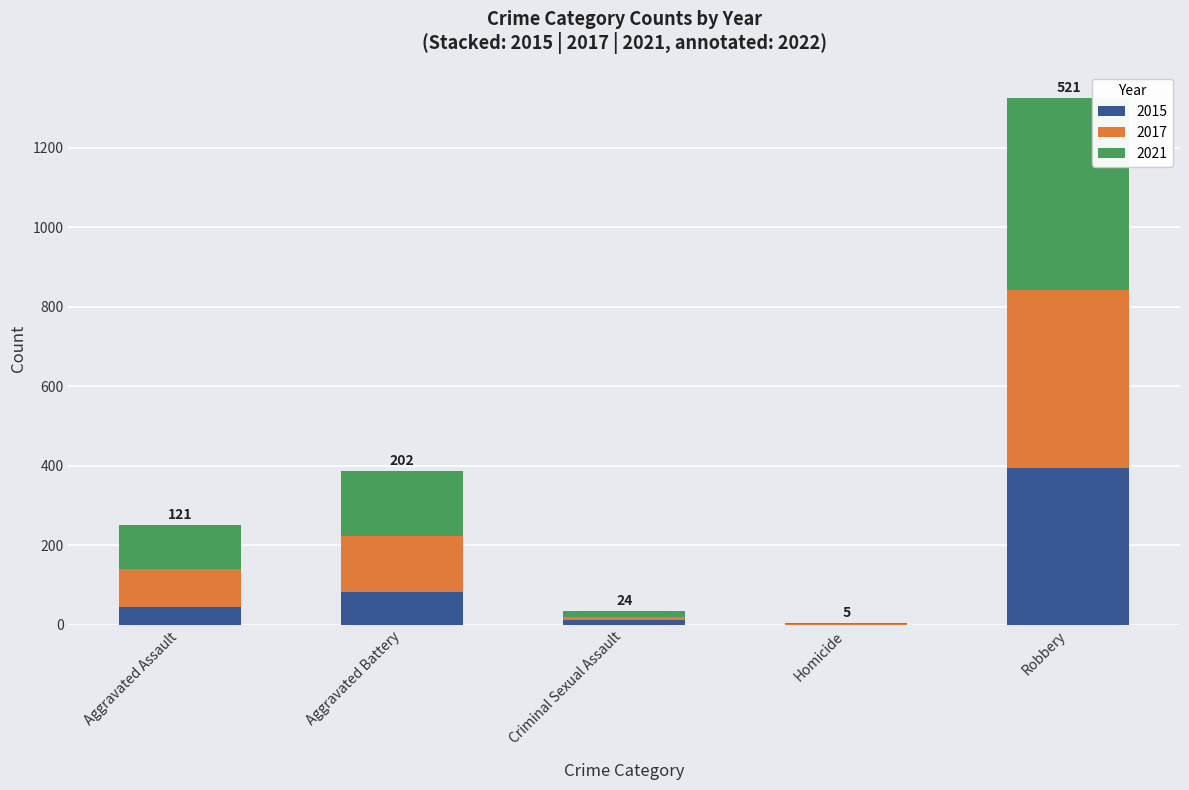

Are the bars grouped side by side (vs. stacked)?

No